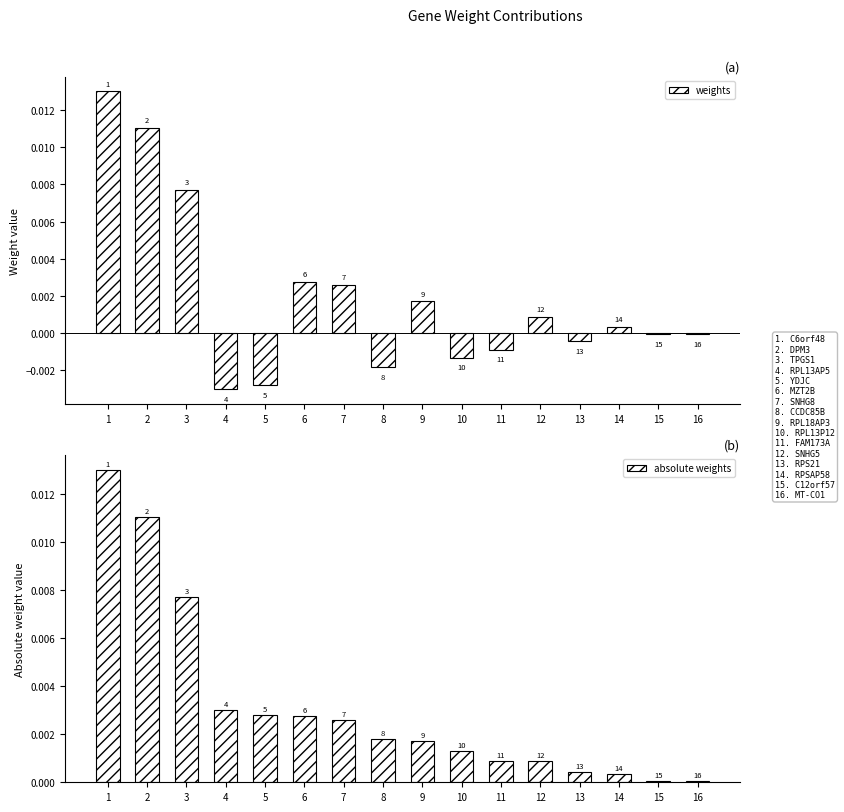

At which label is absolute weights closest to 0?

16